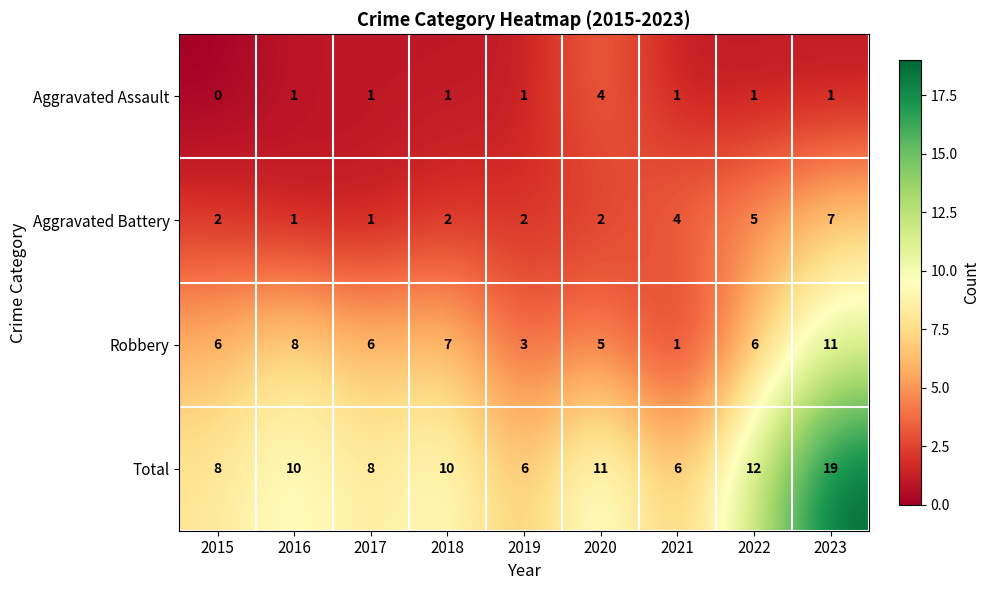

What value does the Aggravated Battery series have at 2023?

7